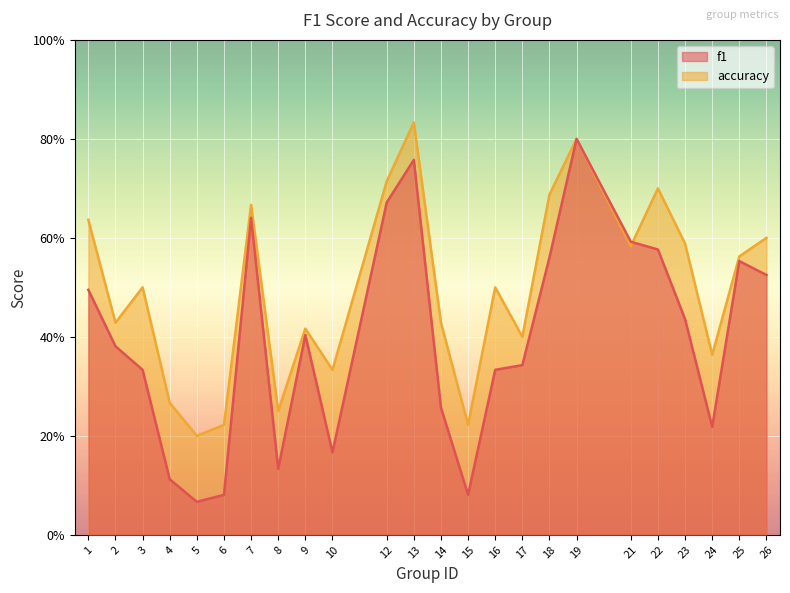

The f1 series shows 0.1 at 15. True or false?

True